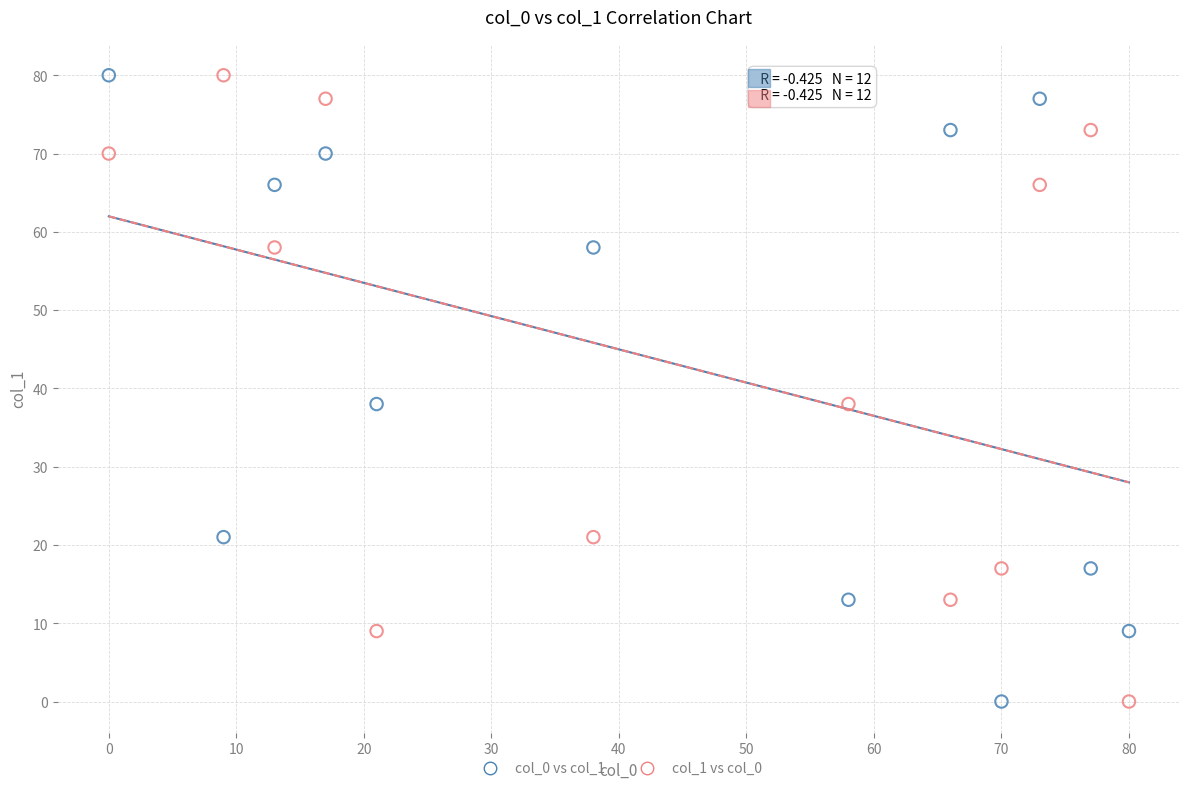

What are all the series names shown in the legend?

col_0 vs col_1, col_1 vs col_0